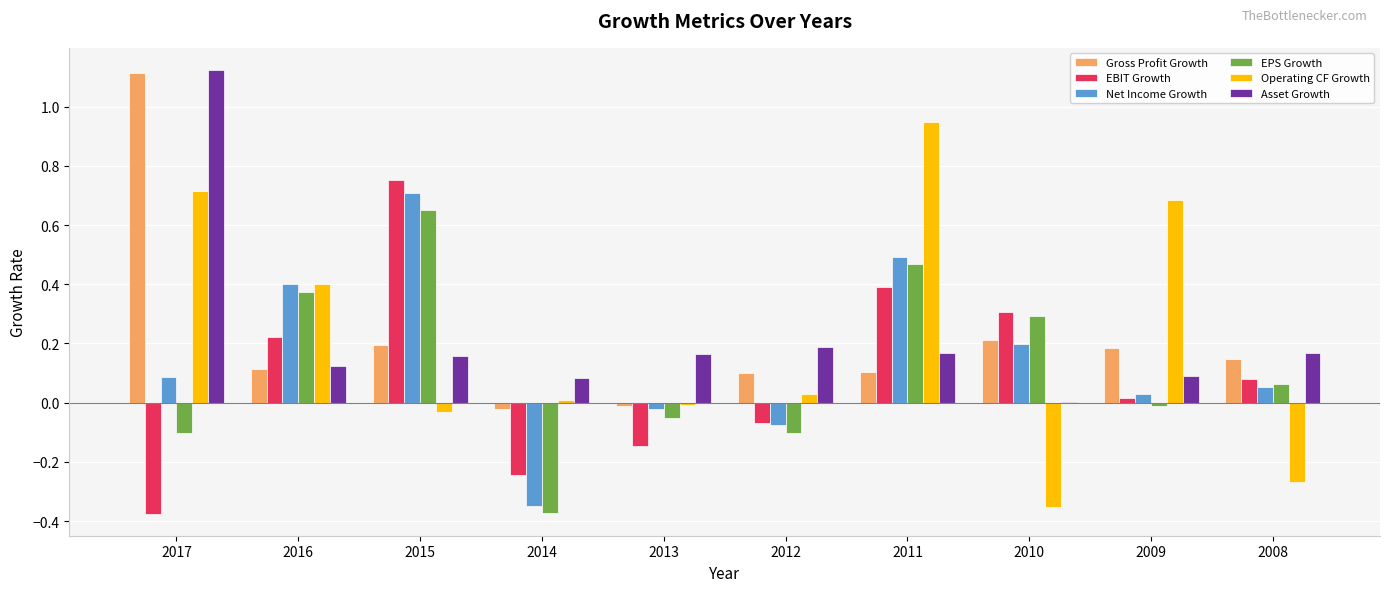

Are the bars grouped side by side (vs. stacked)?

Yes